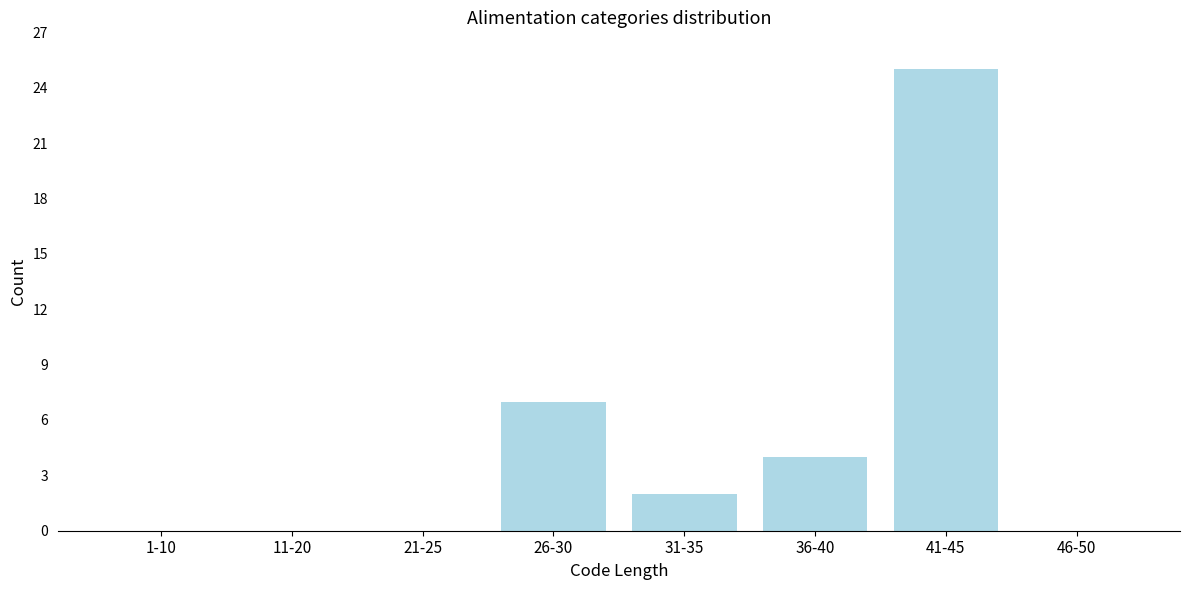

Reading right to left, transcribe all the data shown in this chart.

46-50=0	41-45=25	36-40=4	31-35=2	26-30=7	21-25=0	11-20=0	1-10=0